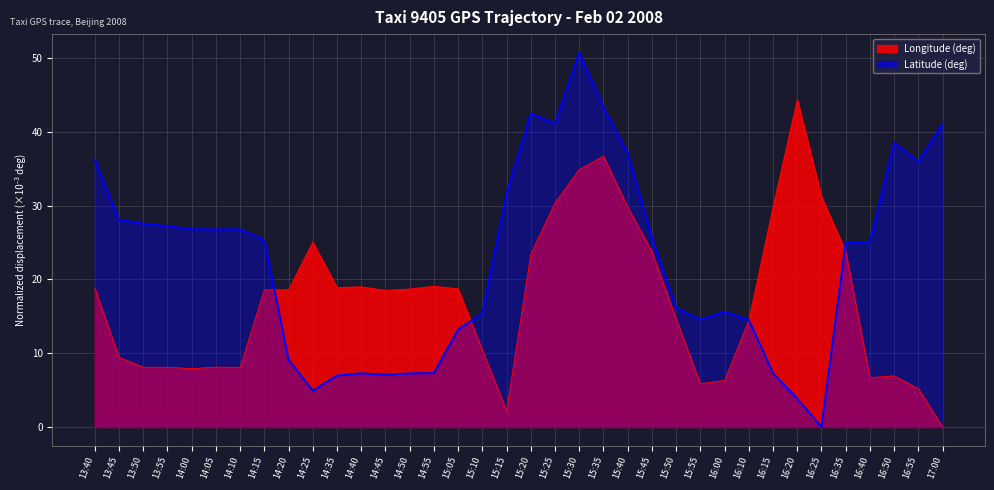

Which series ends up on top after the final intersection of Latitude (deg) and Longitude (deg)?

Latitude (deg)